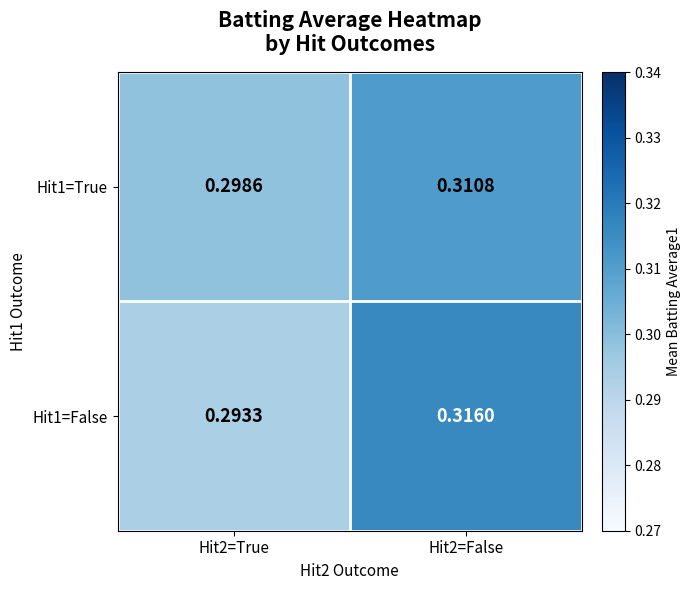

Is the value of Hit1=False at Hit2=True greater than the value of Hit1=True at Hit2=True?

No